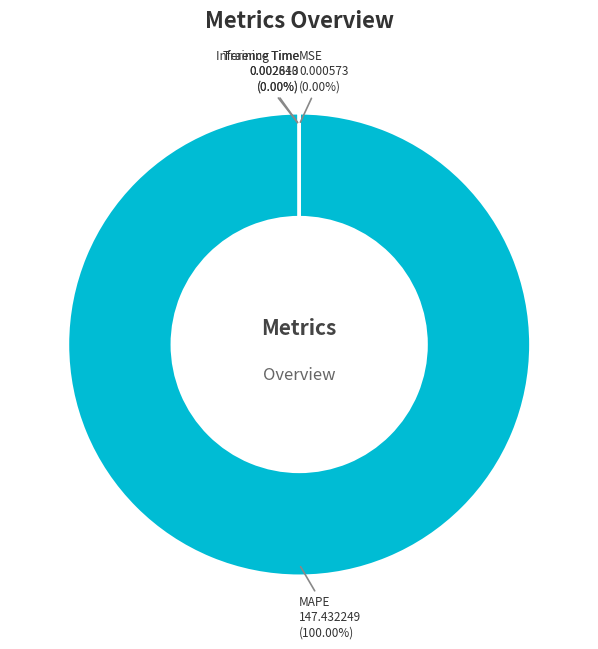

Which slice is the smallest?

MSE